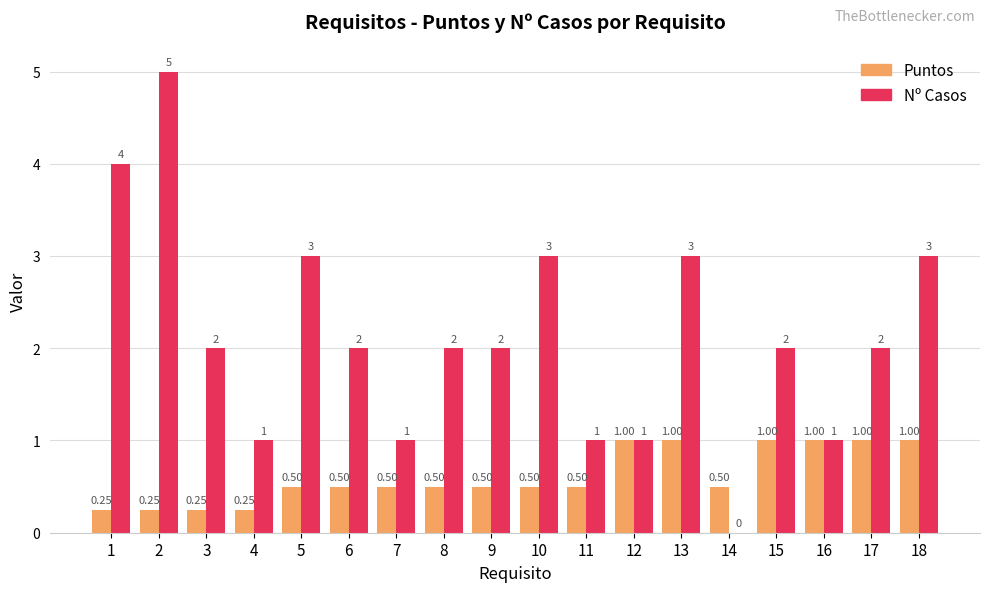

The value of Puntos at 18 is 1.5. True or false?

False